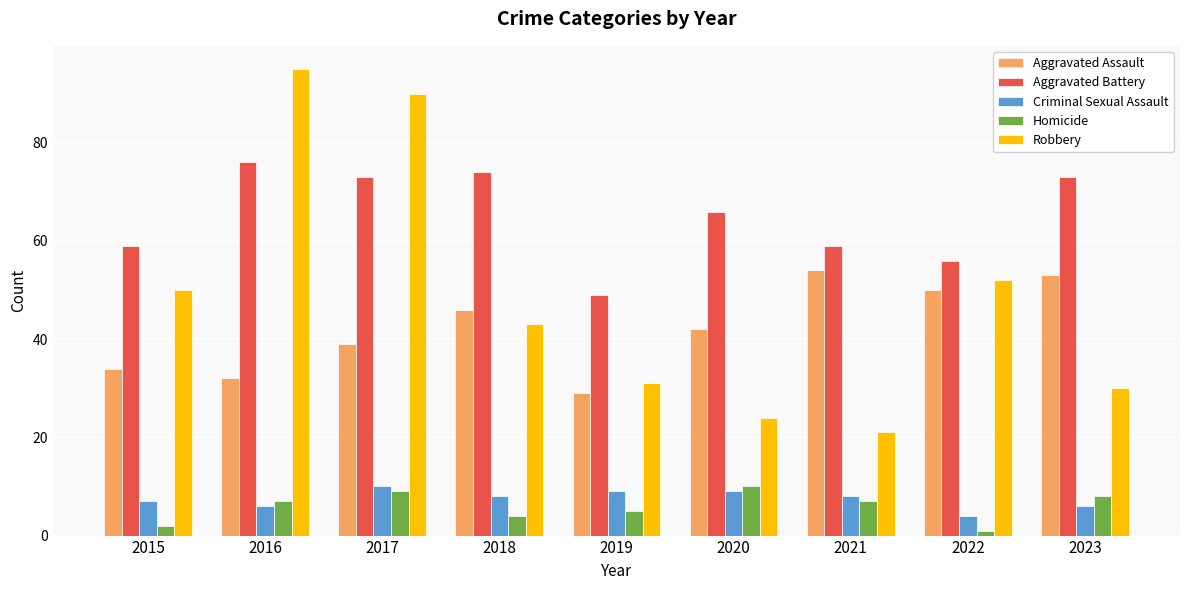

How many bars are there in each group?

5